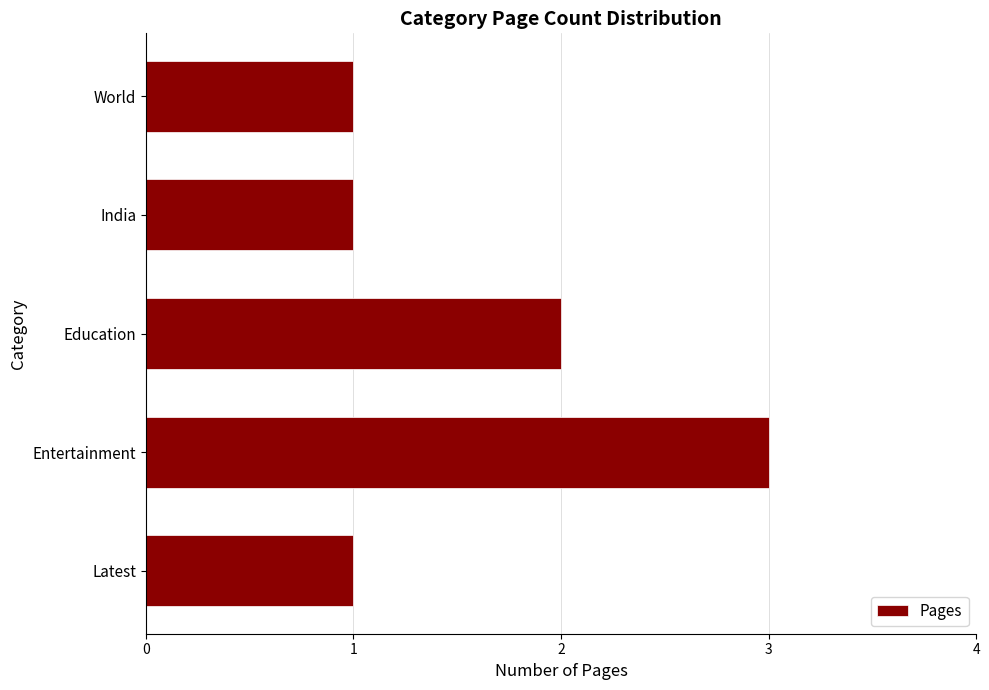

At which label is the value closest to 2?

Education